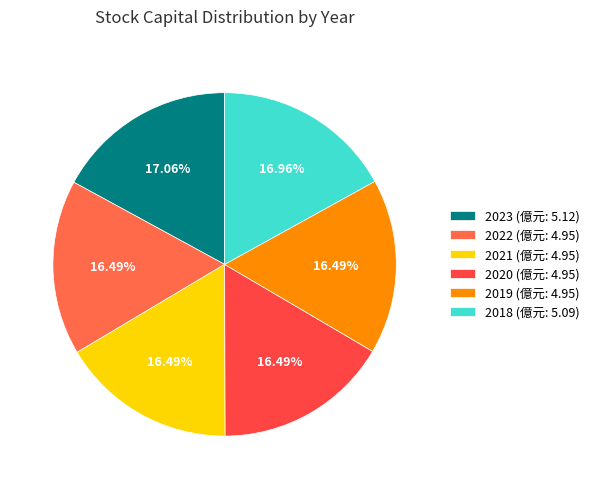

The 2022 slice represents 16% of the pie. True or false?

True